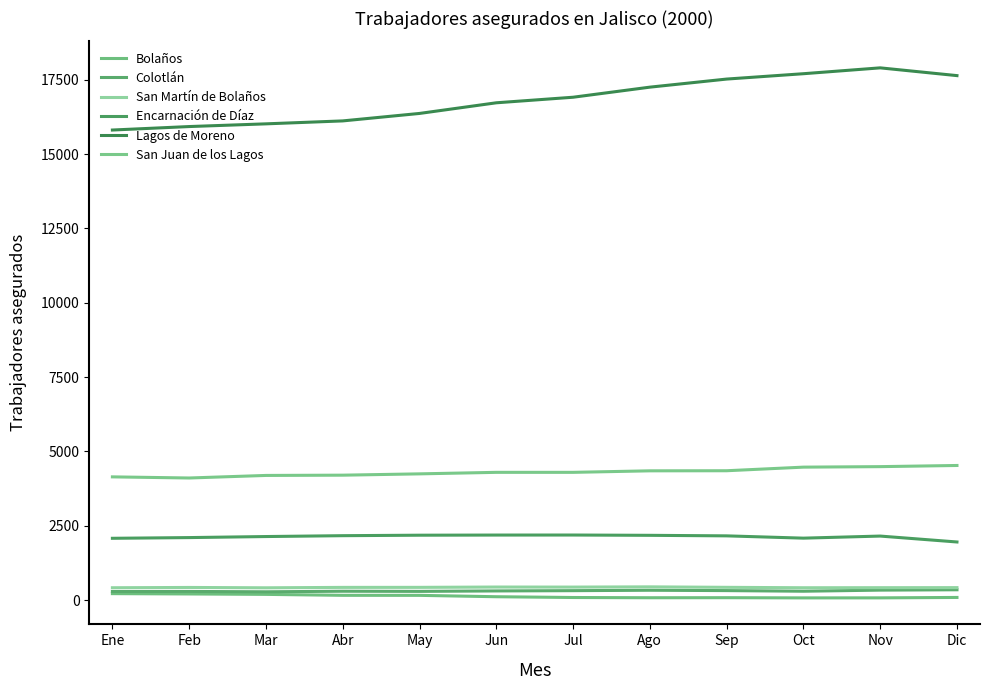

How many series are shown in this chart?

6